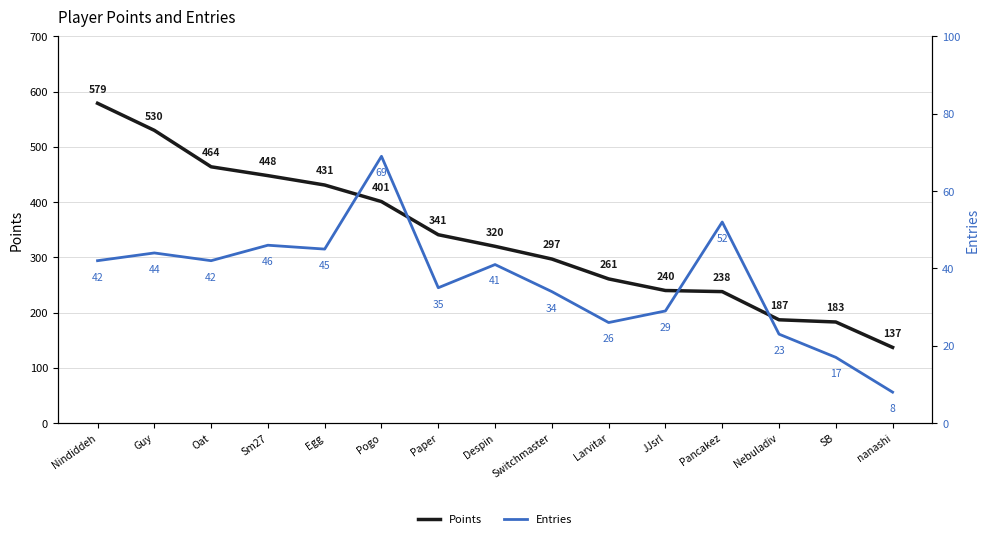

What is the spread (max minus min) of values at Pancakez?

186